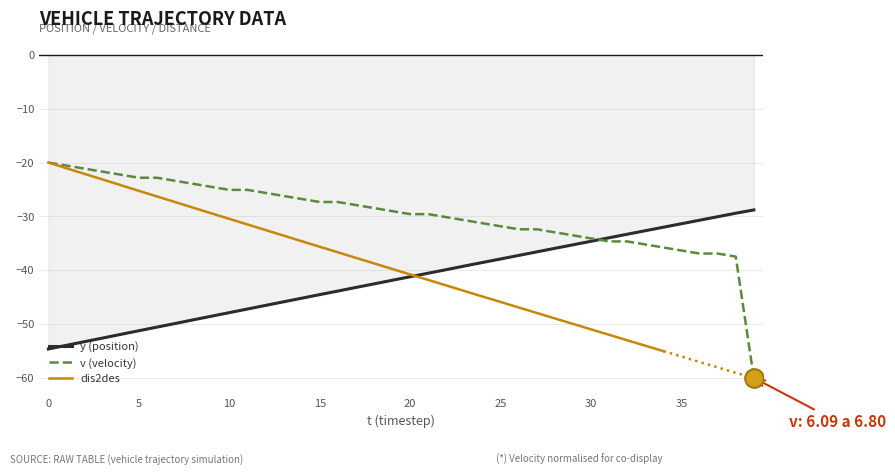

What is the minimum value for v (velocity)?

-60.0